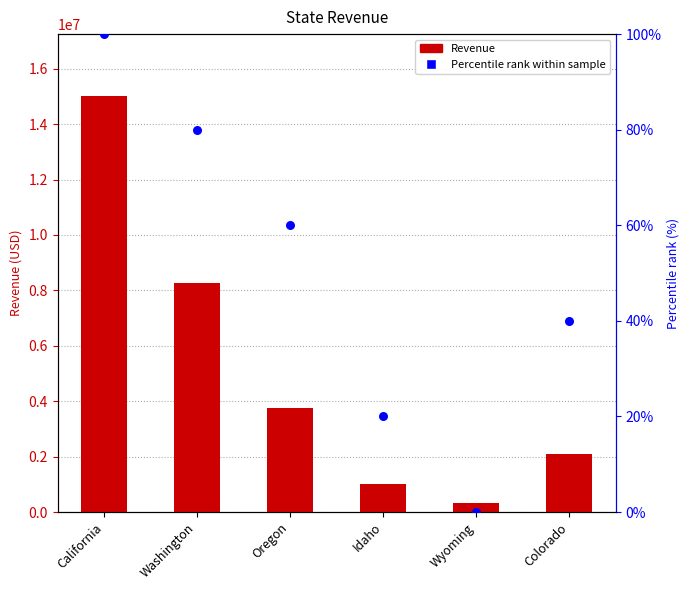

At how many categories does at least one series exceed 14153557?

1